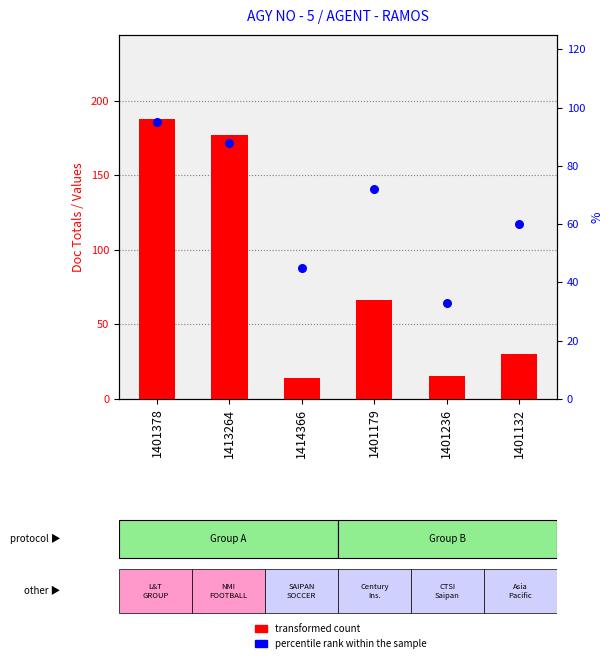

At which category is the sum across all series the highest?

1401378